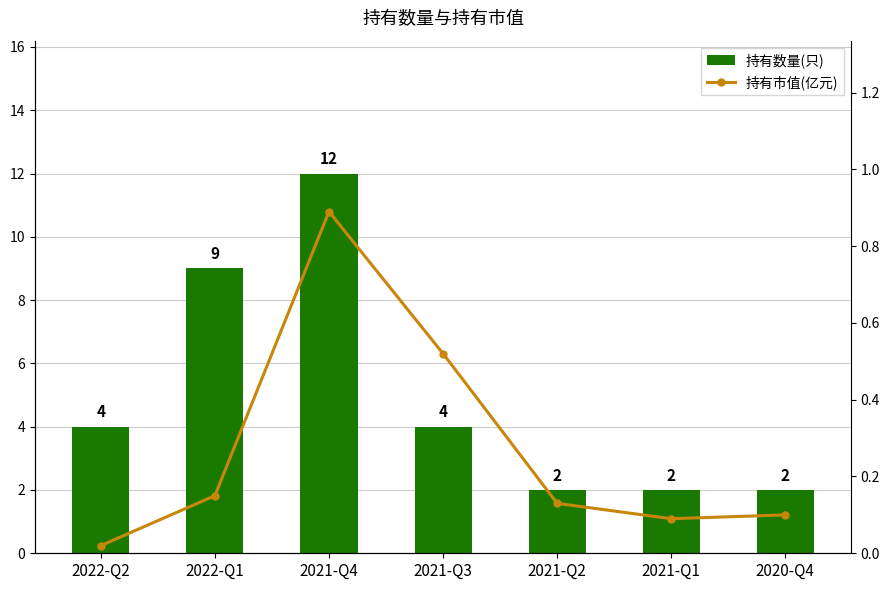

At 2022-Q2, list the series in order from smallest to largest.

持有市值(亿元), 持有数量(只)